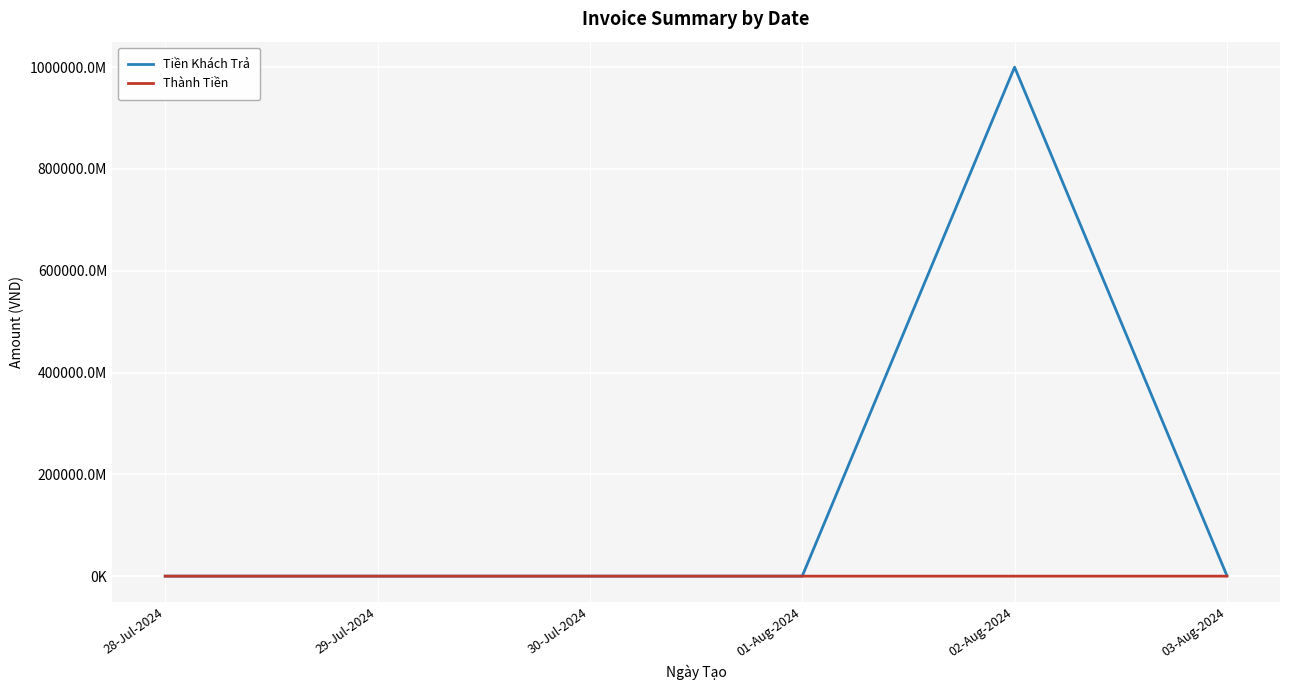

Reading right to left, extract all data points from this chart.

Tiền Khách Trả: 1020090000	1000101670000	206000	96000	232000	588000
Thành Tiền: 11072000	1494000	169000	73000	171000	137000